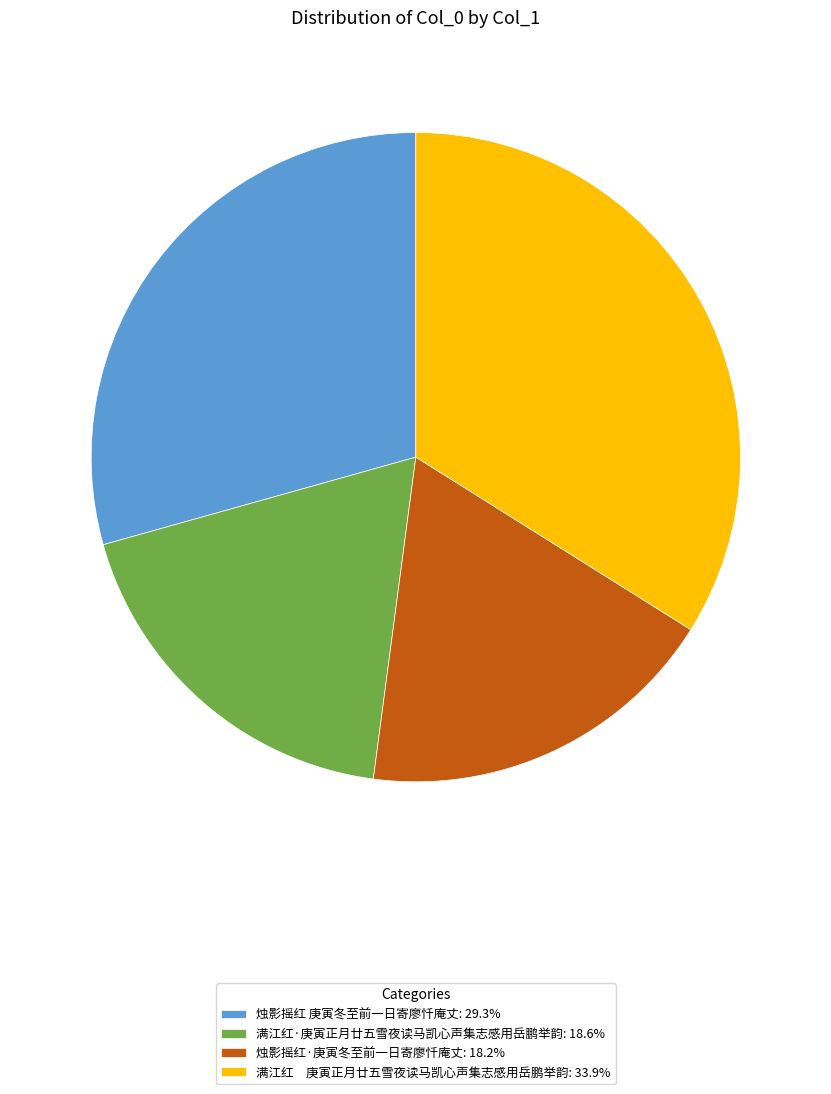

What is the ratio of the value at 满江红 庚寅正月廿五雪夜读马凯心声集志感用岳鹏举韵: 33.9% to the value at 满江红·庚寅正月廿五雪夜读马凯心声集志感用岳鹏举韵: 18.6%?

1.8